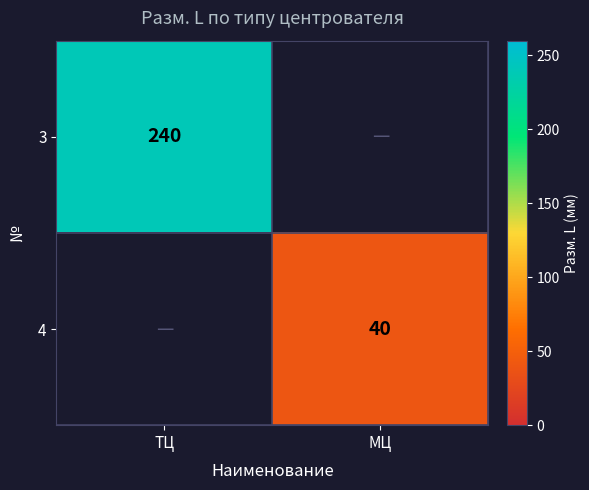

What is the spread (max minus min) of values at МЦ?

40